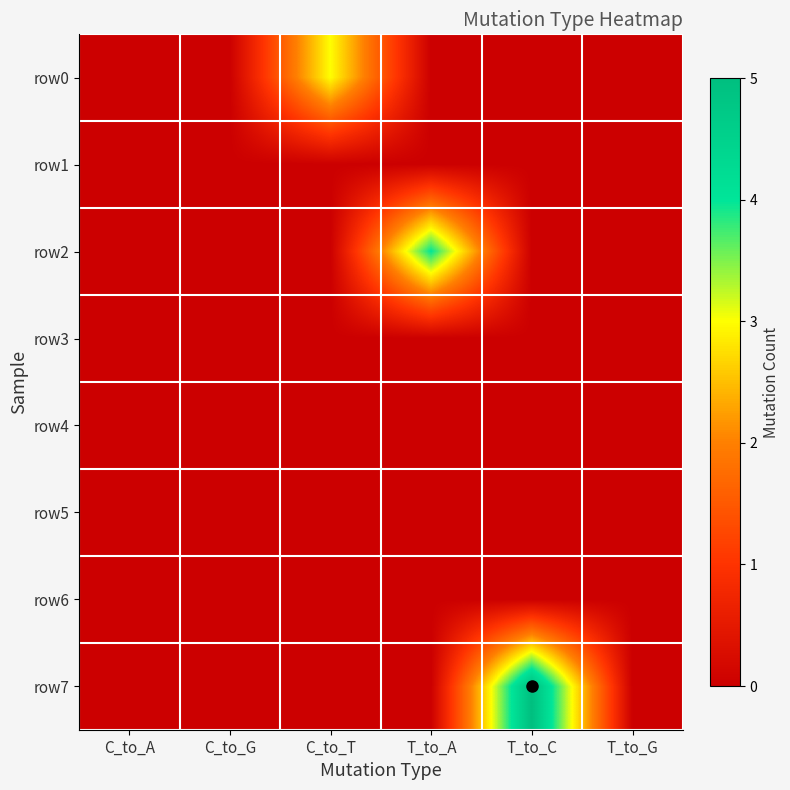

At C_to_G, list the series in order from largest to smallest.

row0, row1, row2, row3, row4, row5, row6, row7